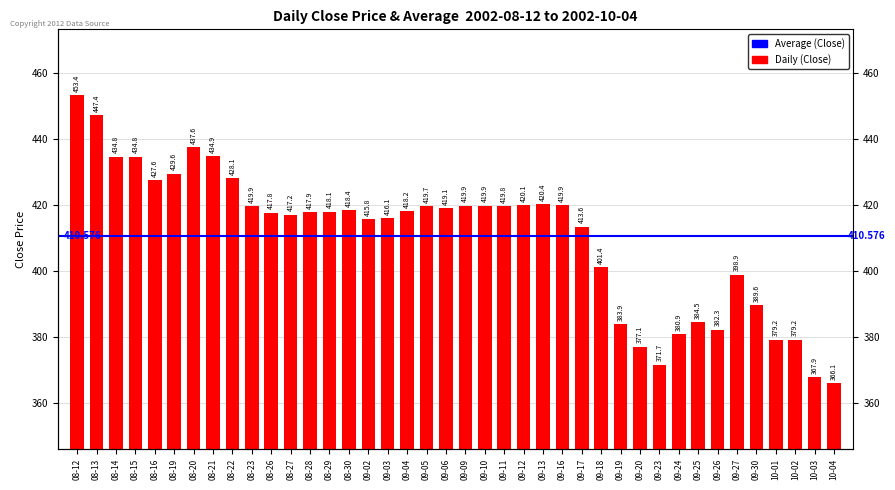

True or false: the data shows 419.9 at 09-09.

True